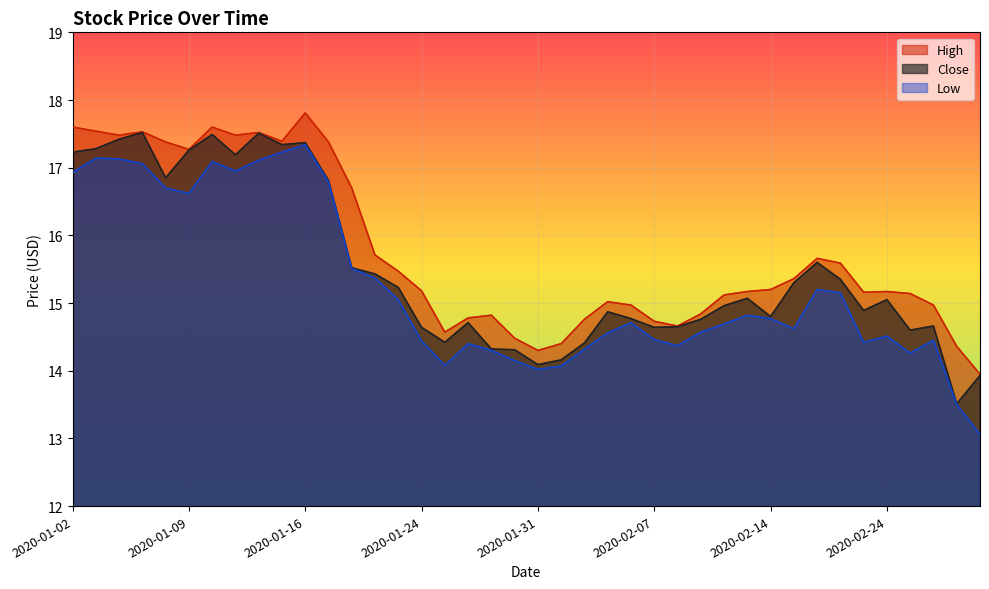

What is the difference between the maximum and minimum values in the Low series?

4.3